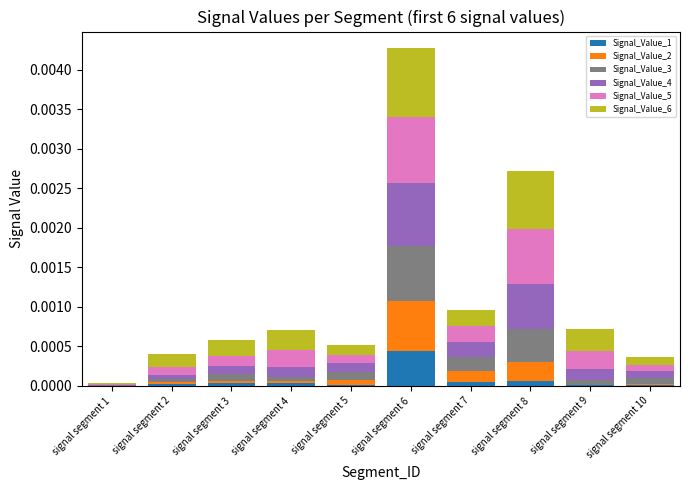

Count the number of data series in this chart.

6